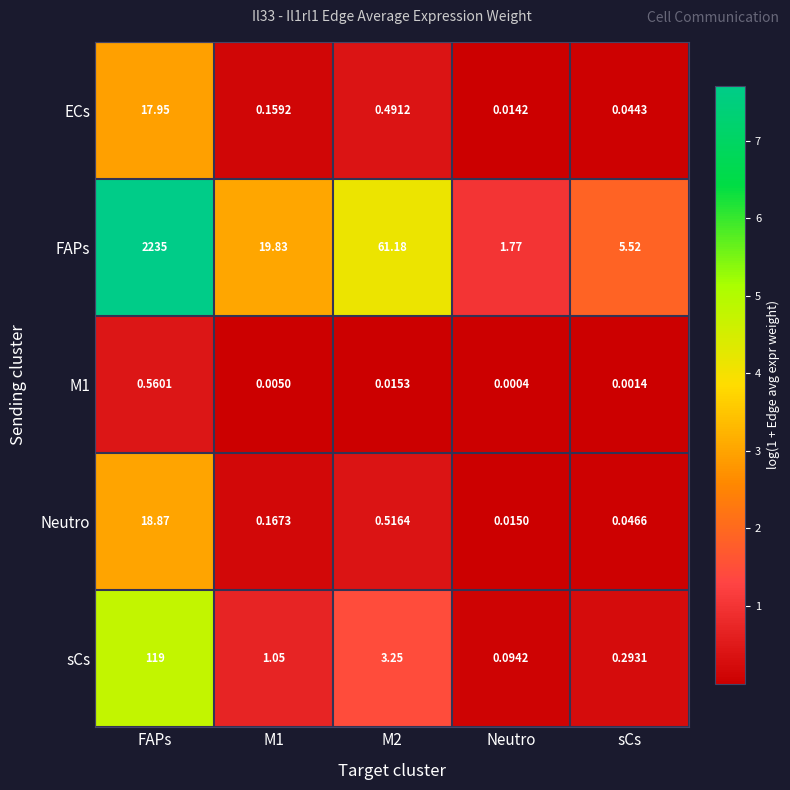

At which label does FAPs first exceed 19?

FAPs